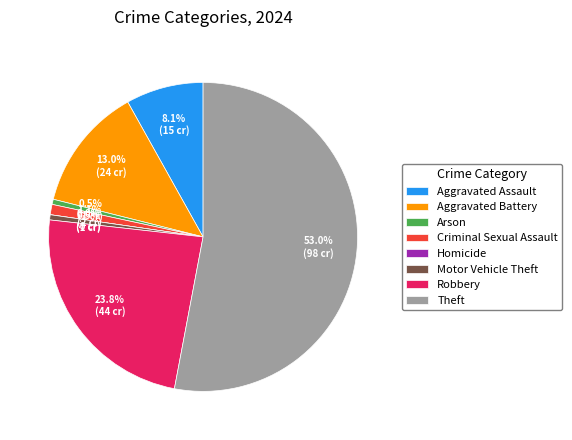

Which slice is the smallest?

Homicide